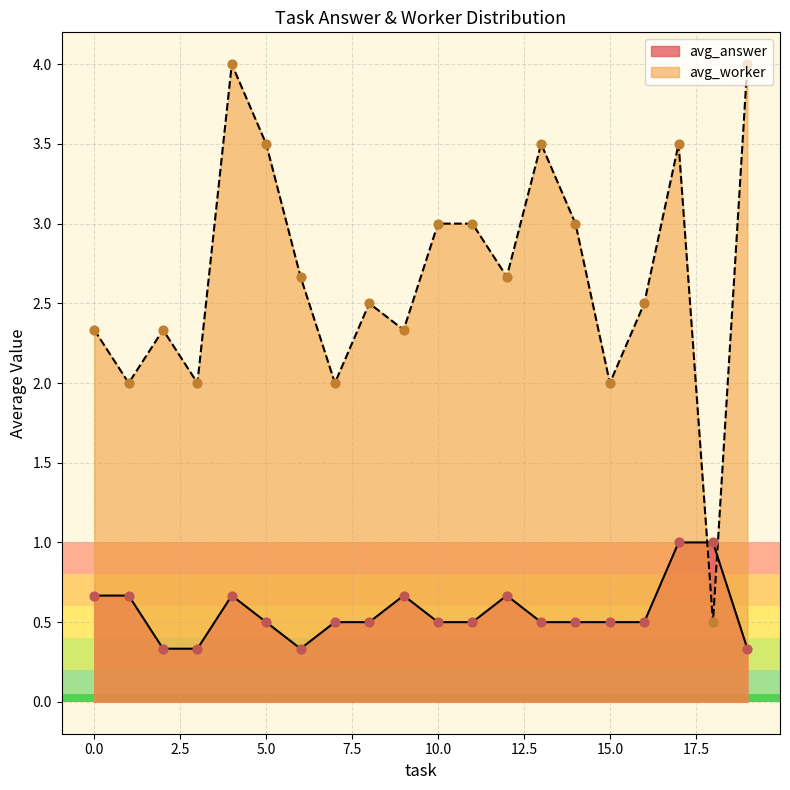

Is the value of avg_worker at 8 greater than the value of avg_answer at 3?

Yes